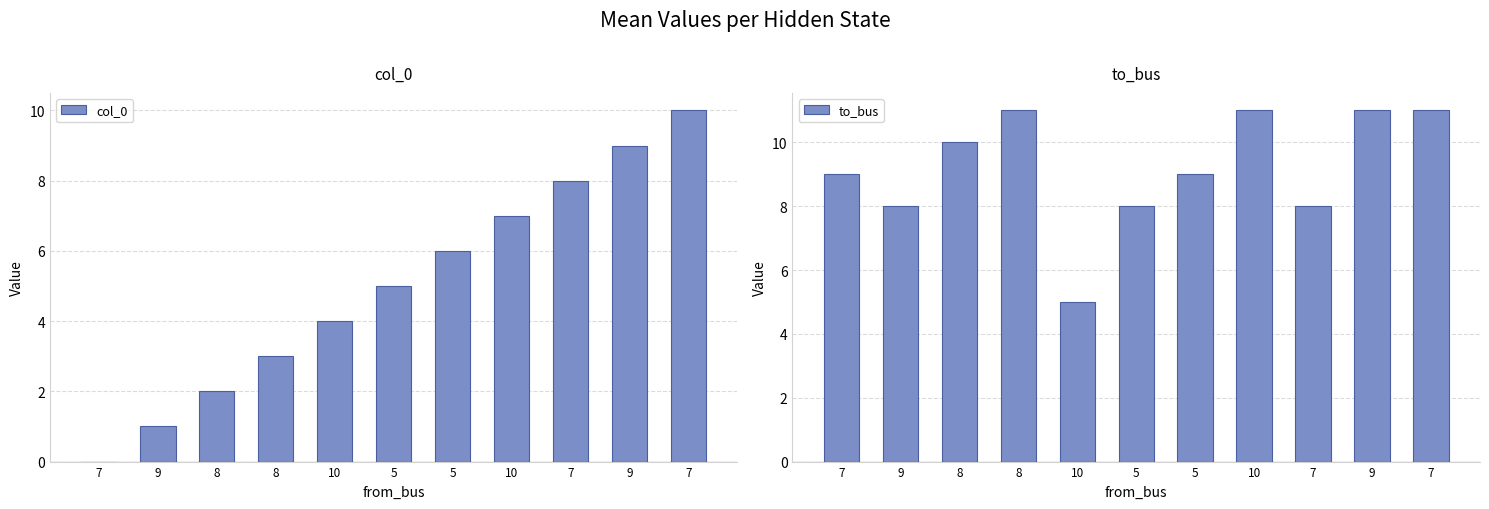

Where is col_0 nearest to the value 5?

5